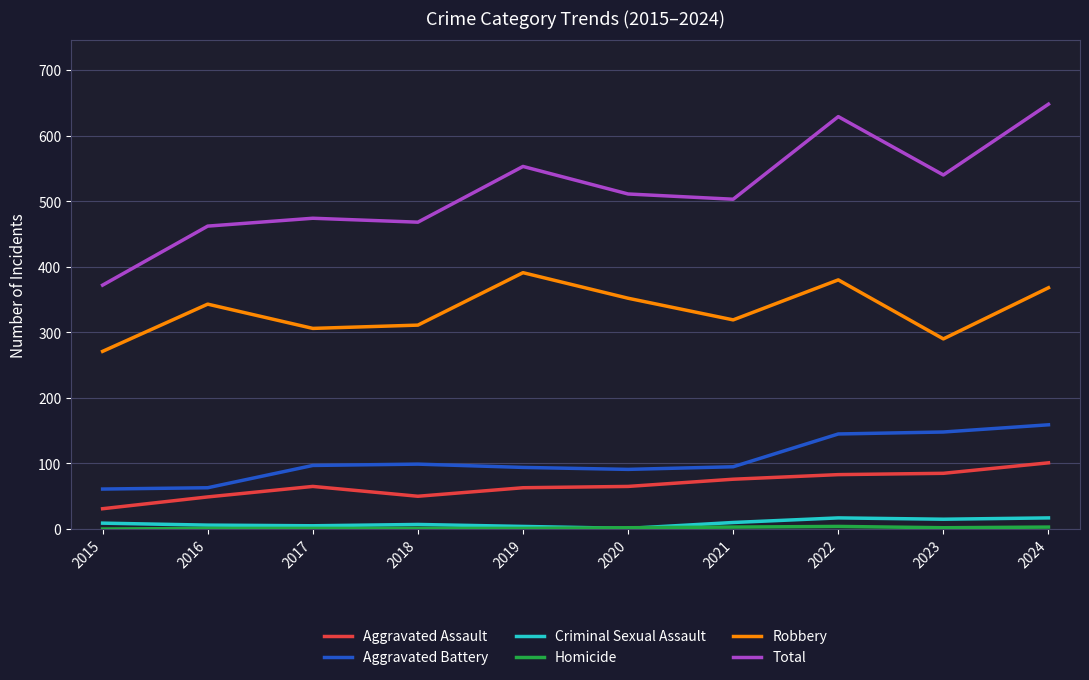

What is the sum of the Aggravated Assault values at 2015 and 2021?

107